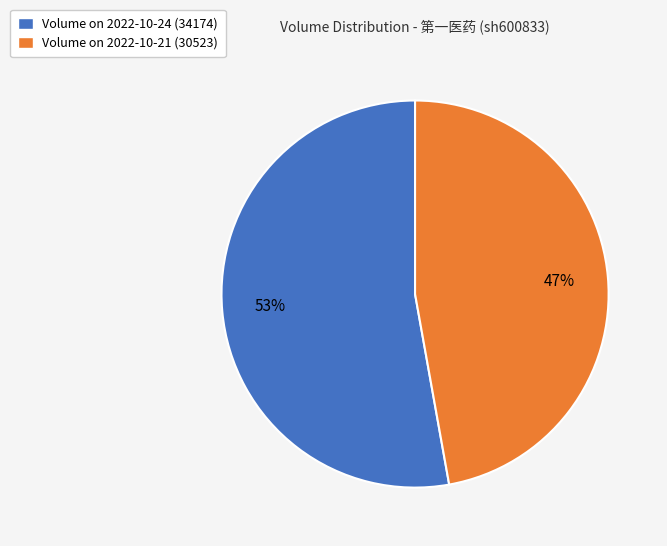

To the nearest percent, what portion does Volume on 2022-10-21 (30523) represent?

47%